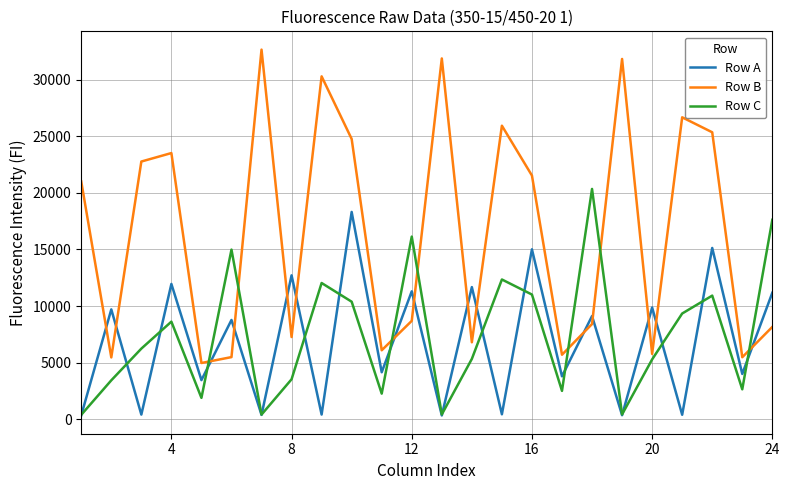

How many lines are shown in the chart?

3